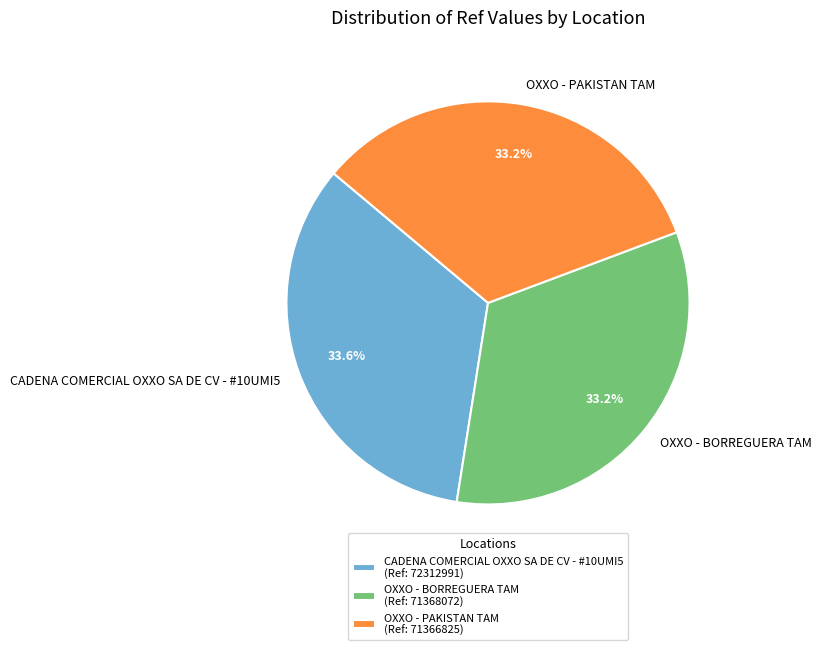

What is the ratio of the value at OXXO - PAKISTAN TAM to the value at OXXO - BORREGUERA TAM?

1.0